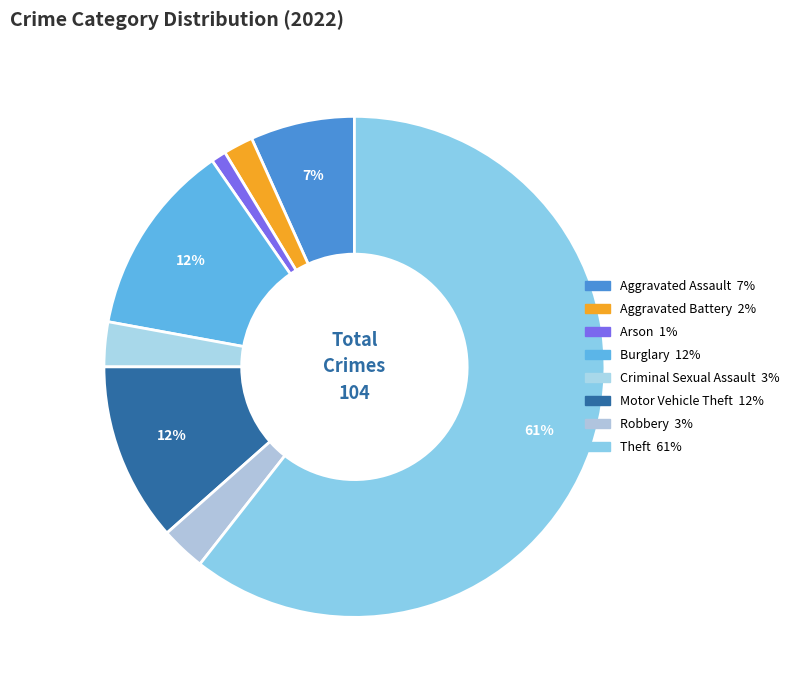

Count the number of slices in the pie.

8